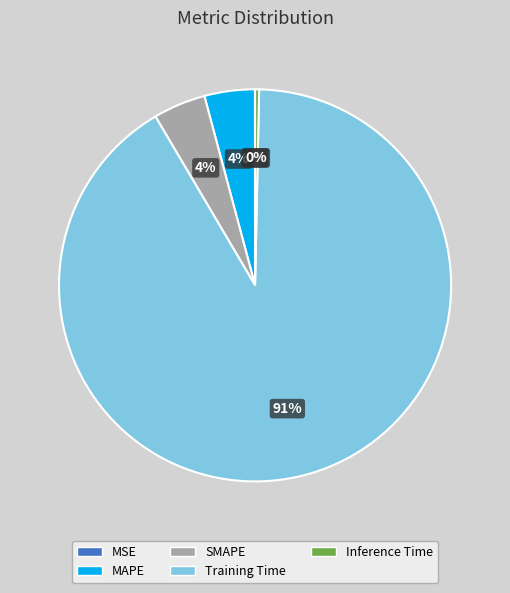

To the nearest percent, what is the difference between the Inference Time and MAPE slice percentages?

4%